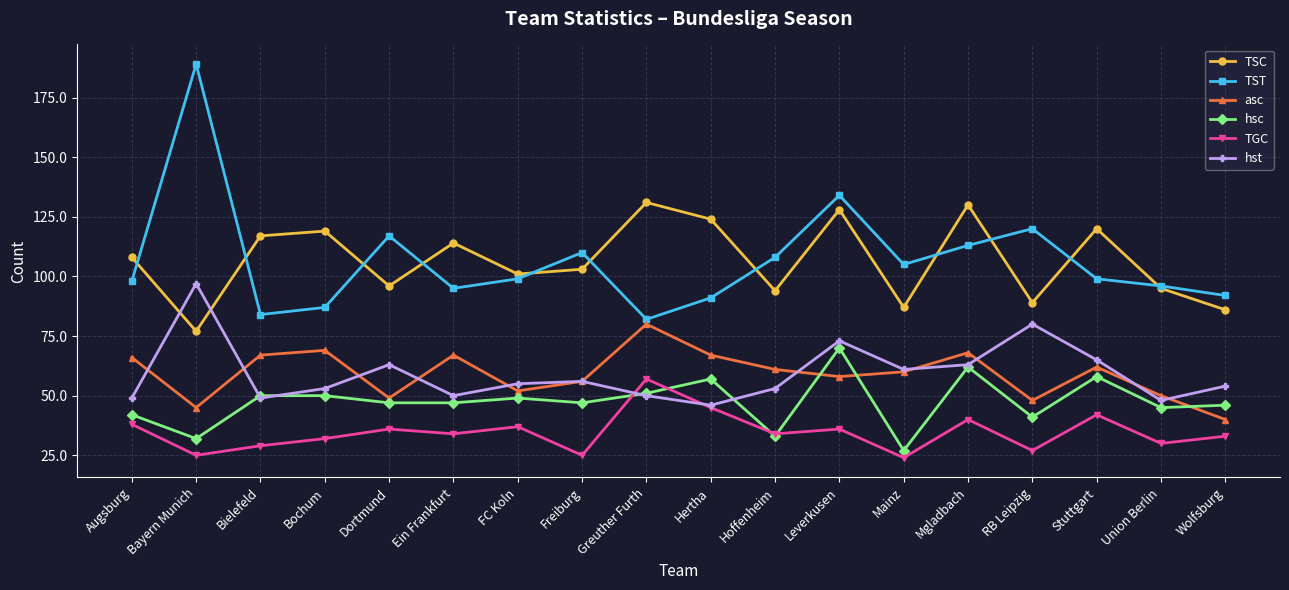

How many lines are shown in the chart?

6